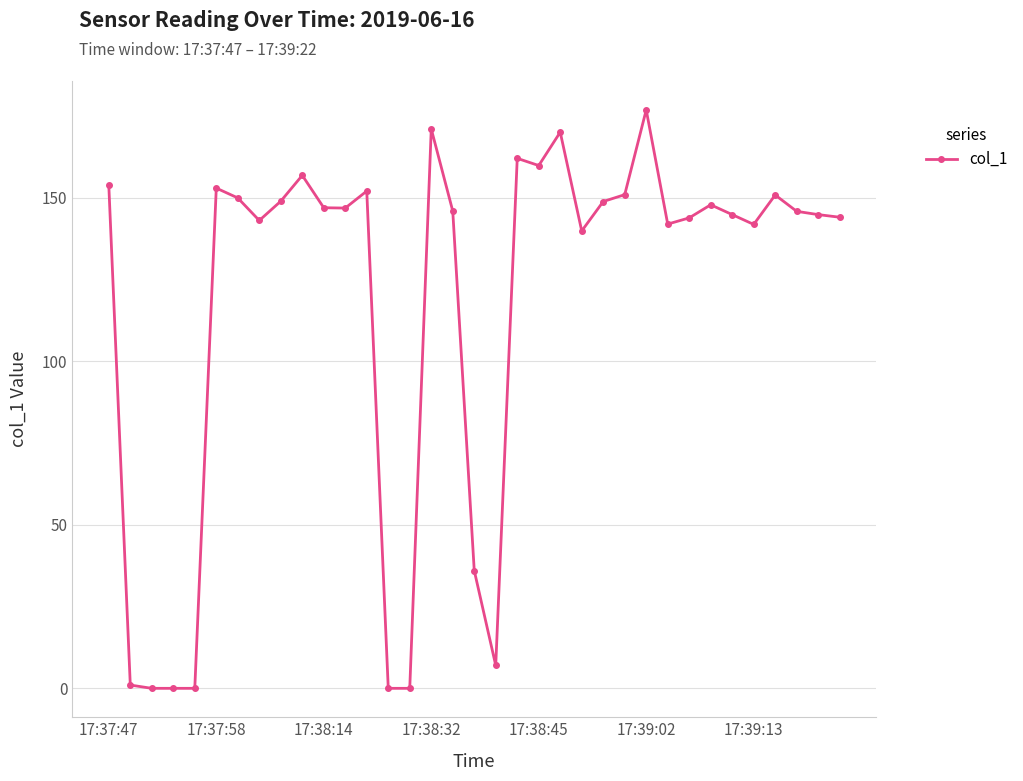

What is the maximum value shown in the chart?

176.8